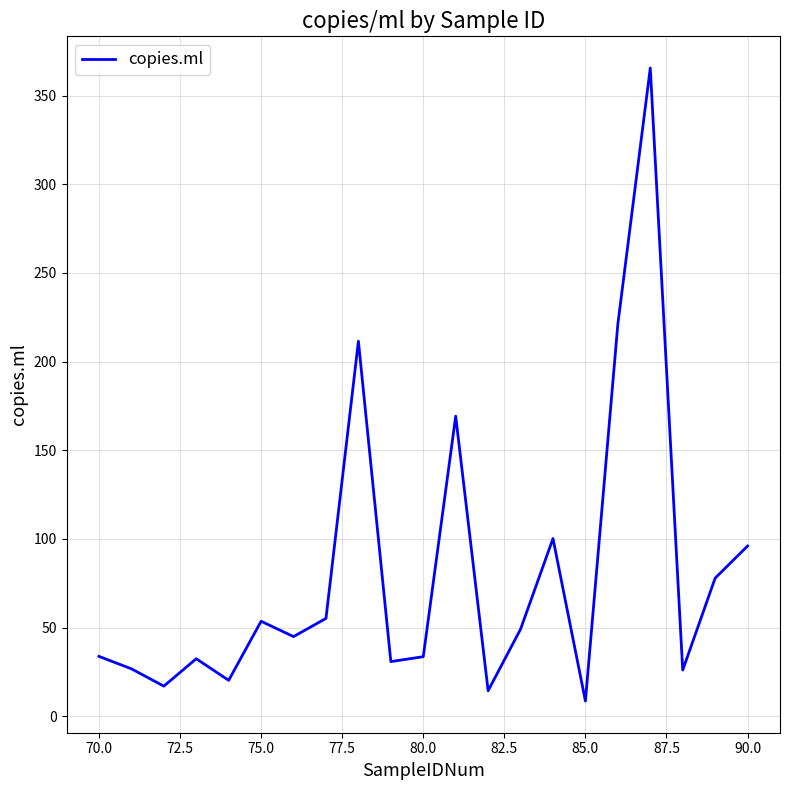

How many lines are shown in the chart?

1